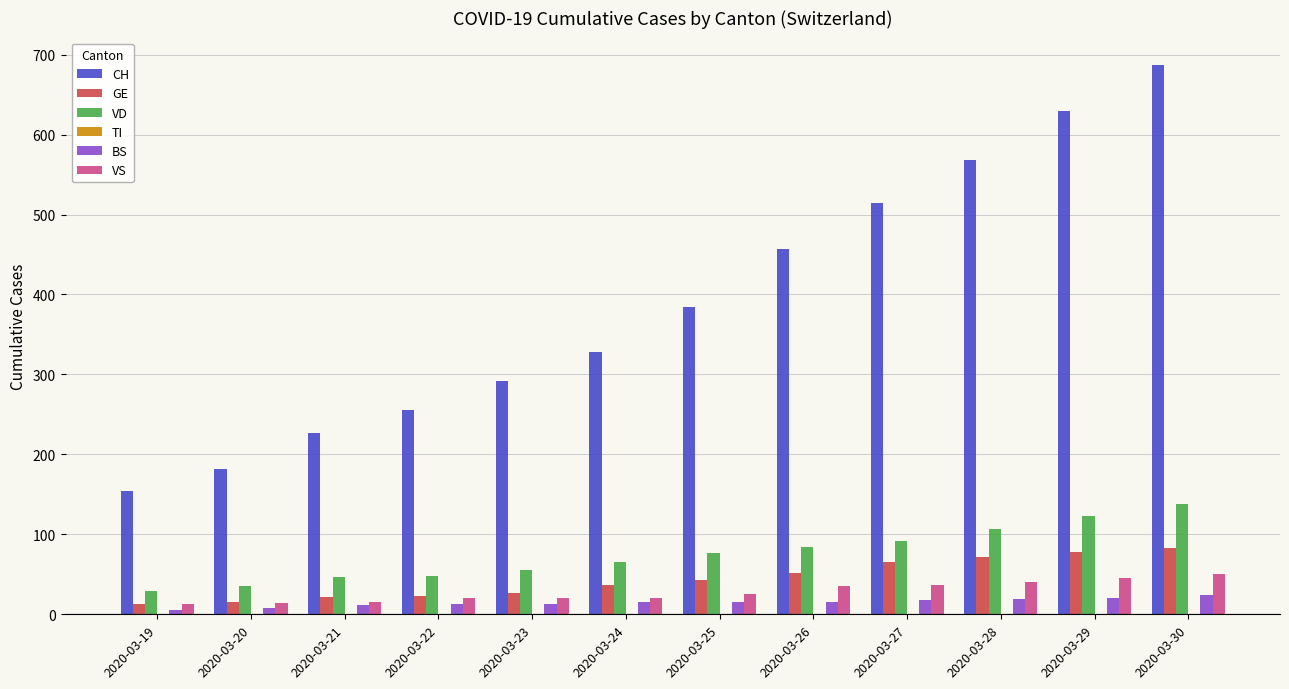

List the labels in order of CH value, smallest first.

2020-03-19, 2020-03-20, 2020-03-21, 2020-03-22, 2020-03-23, 2020-03-24, 2020-03-25, 2020-03-26, 2020-03-27, 2020-03-28, 2020-03-29, 2020-03-30